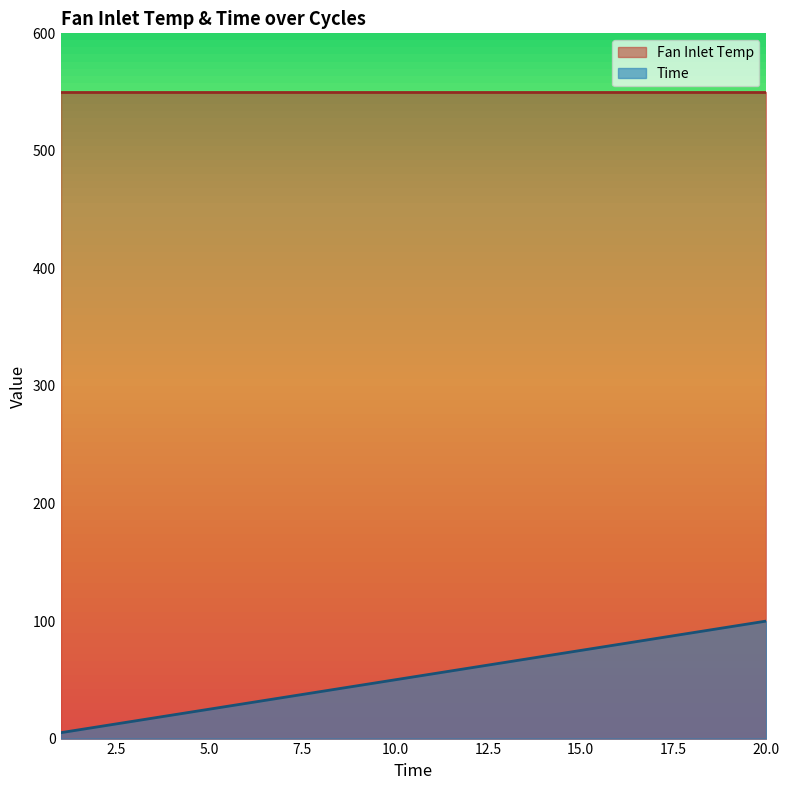

At which label is the value closest to 52?

10